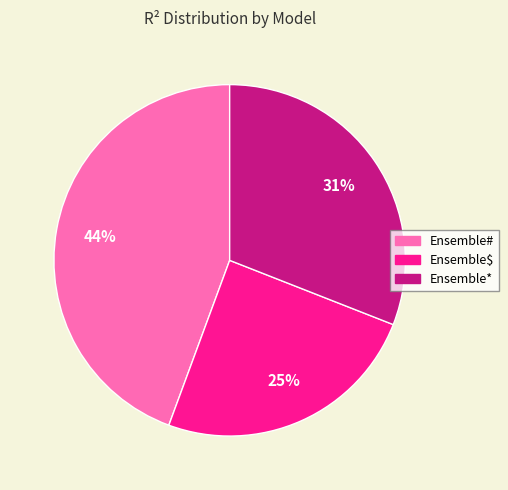

Does Ensemble# represent more than half of the total?

No